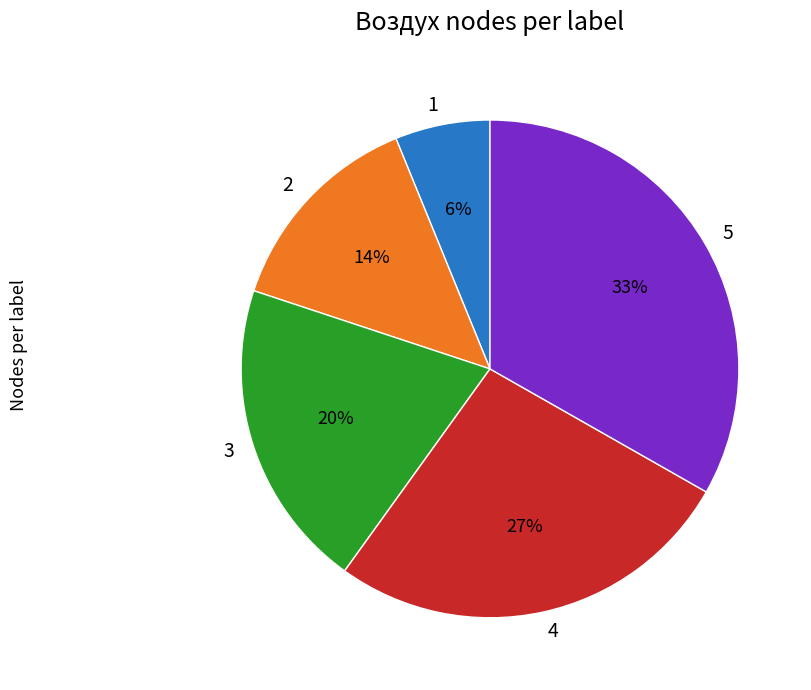

How many slices are in this pie chart?

5